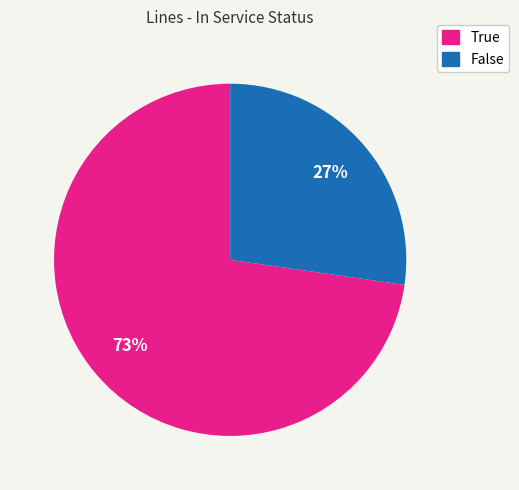

Rank the categories by value from lowest to highest.

False, True